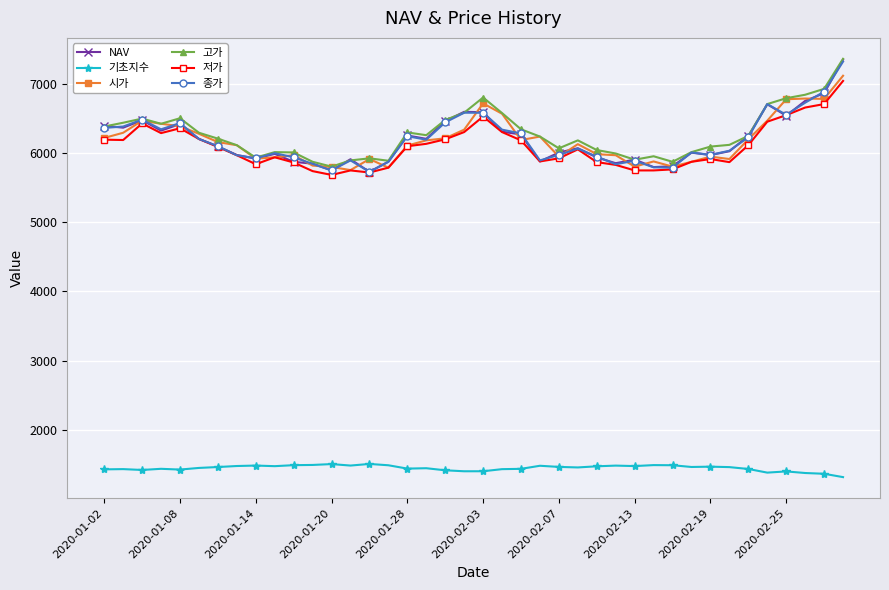

True or false: 기초지수 and 시가 intersect in this chart.

False